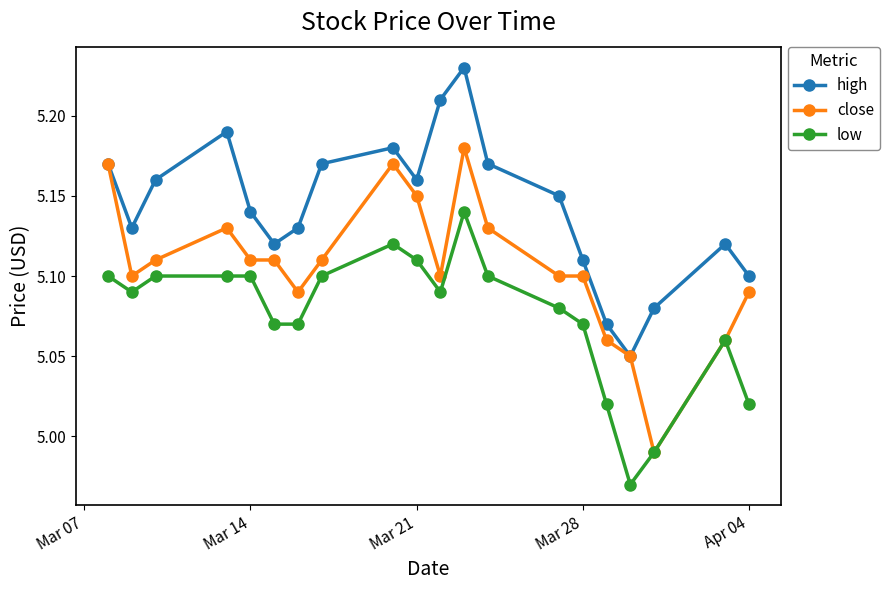

Which series has the largest total across all categories?

high